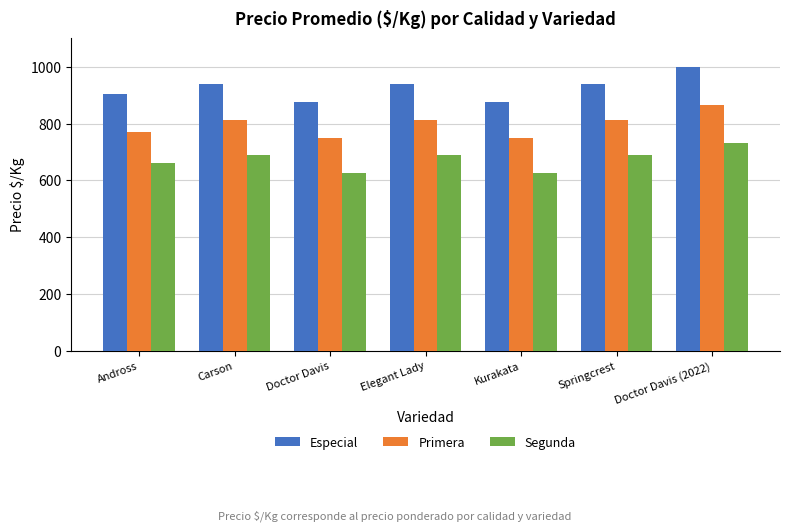

Does the chart contain any negative values?

No